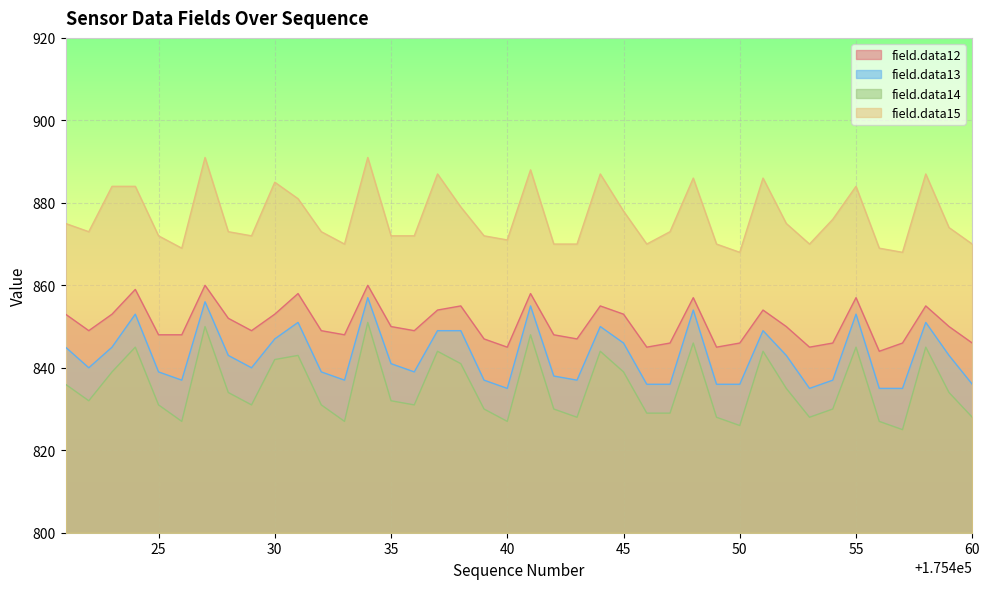

Which series has the widest spread of values?

field.data14